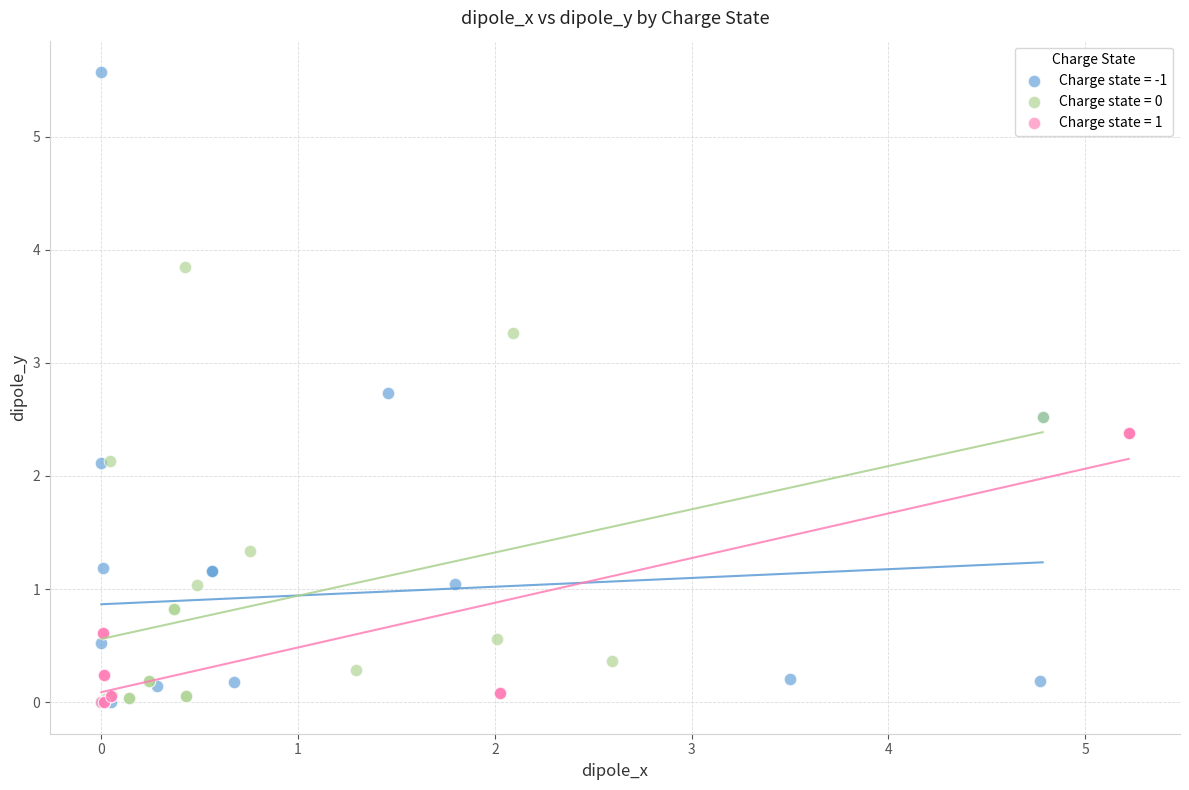

Which series reaches the maximum Y coordinate?

Charge state = -1